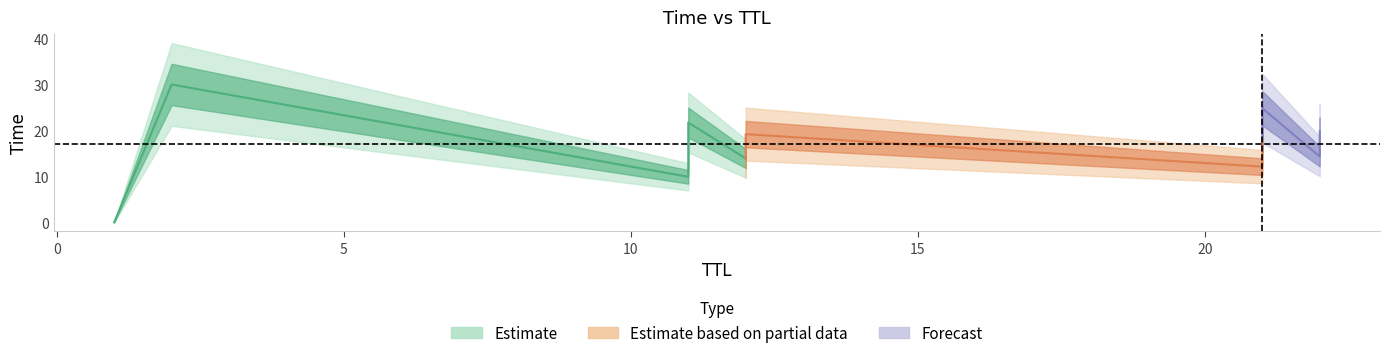

What is the sum of the values at 21 and 21?

30.1